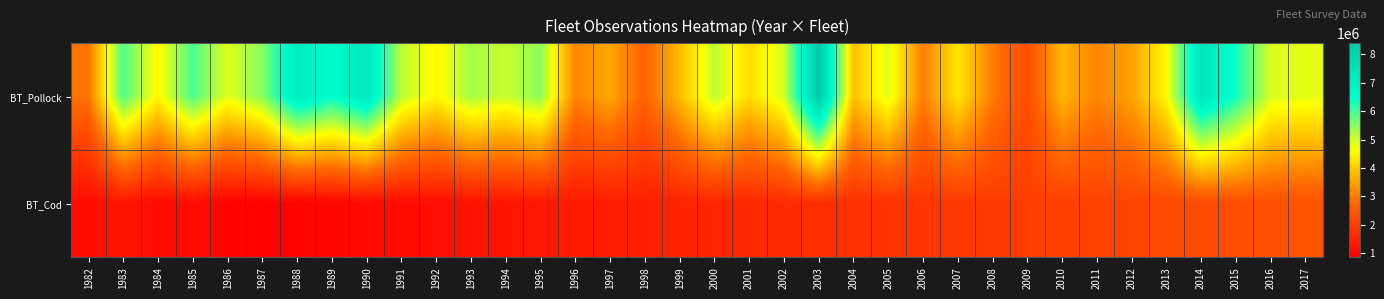

At which category does the chart reach its peak across all series?

2003